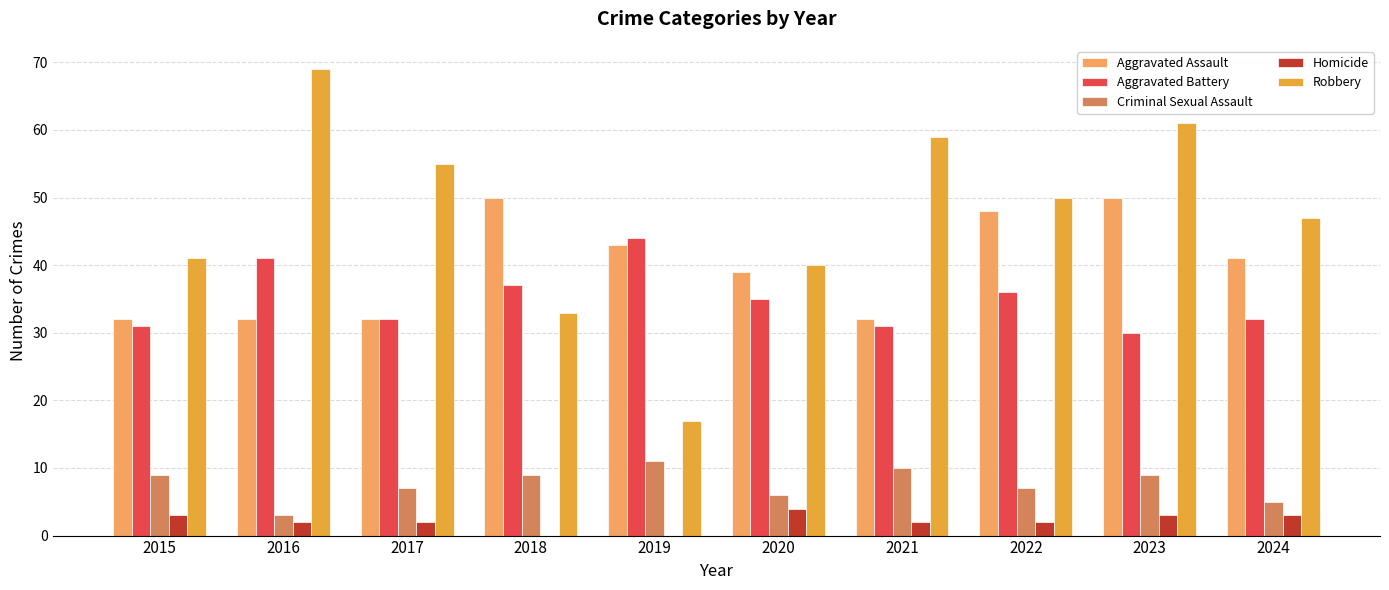

Which series has the largest range (max minus min)?

Robbery